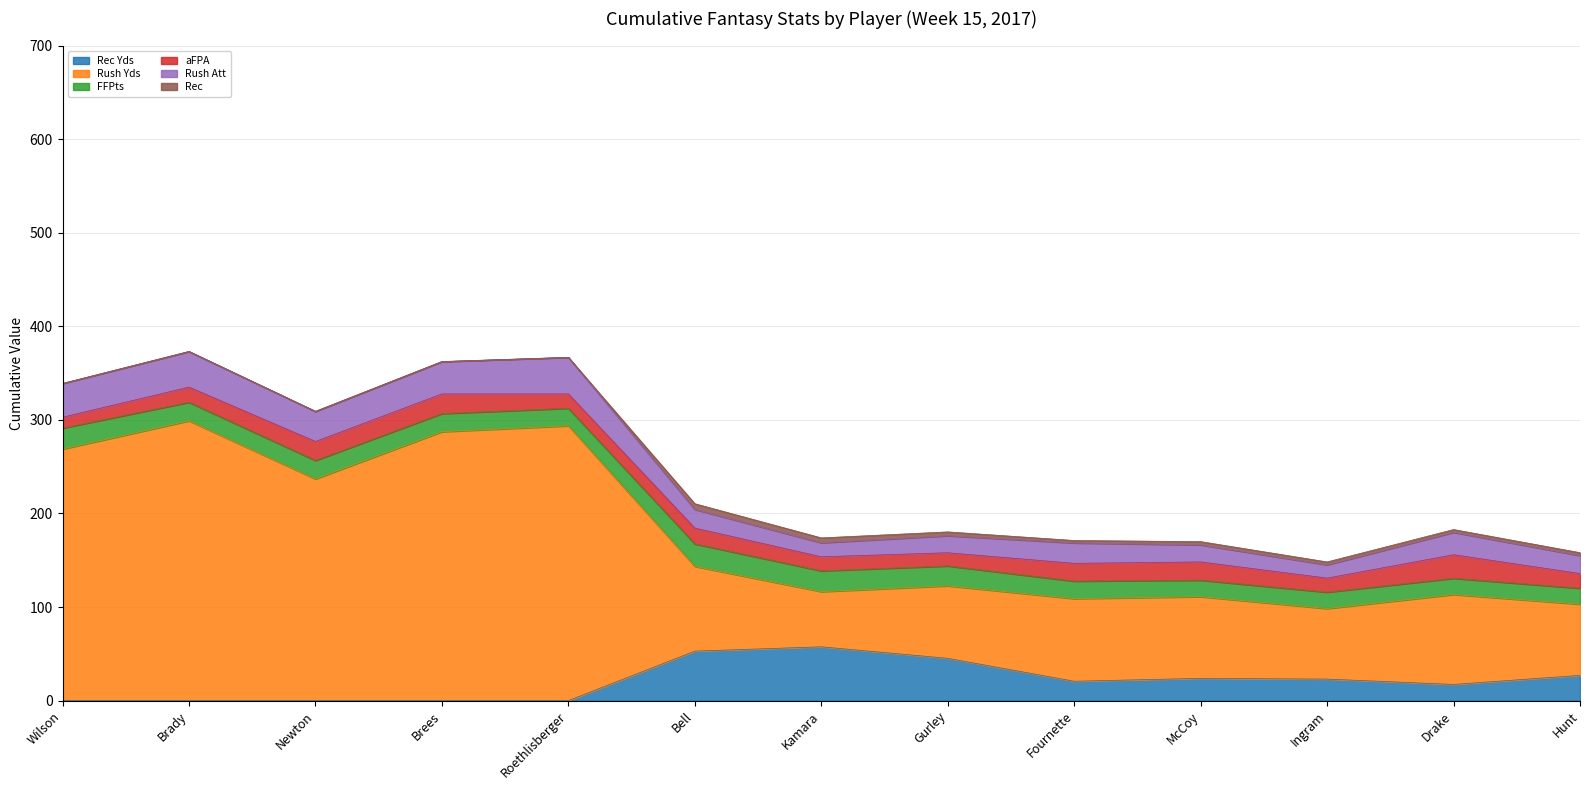

True or false: Rush Att and Rush Yds intersect in this chart.

False